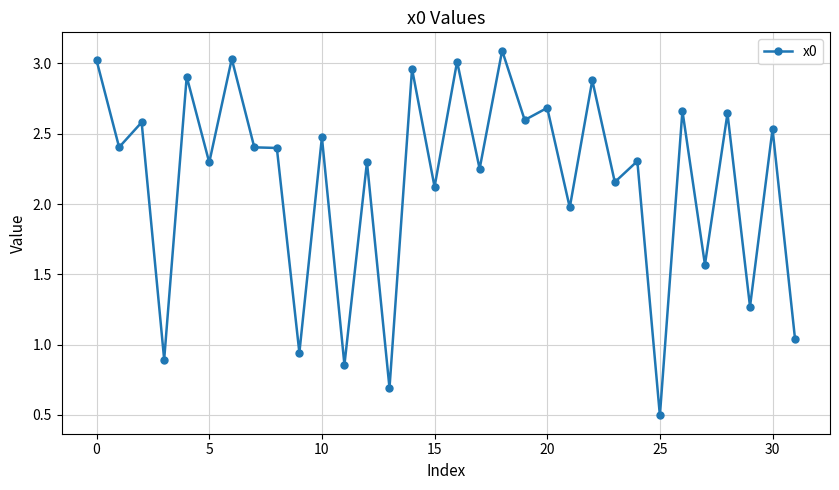

What is the smallest value displayed?

0.5